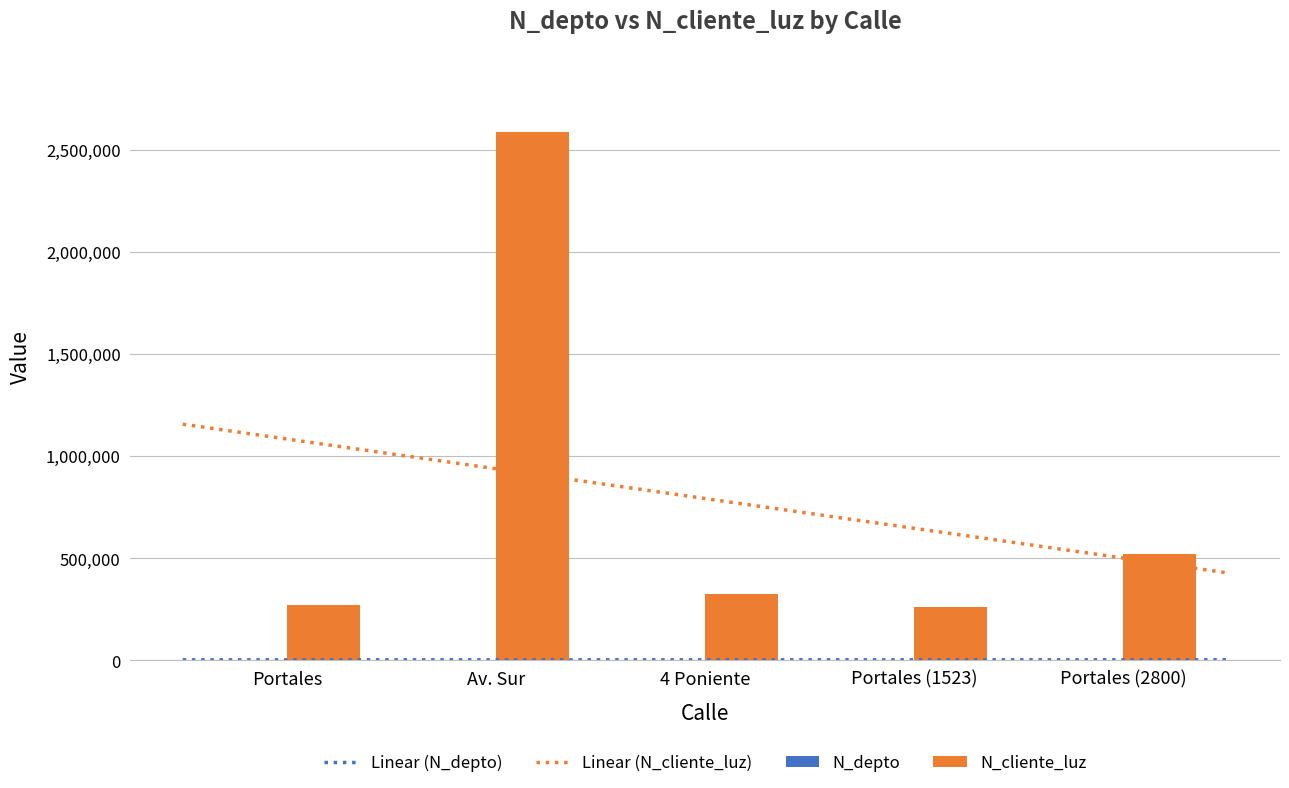

What is the label of the 4th bar from the left?

Portales (1523)